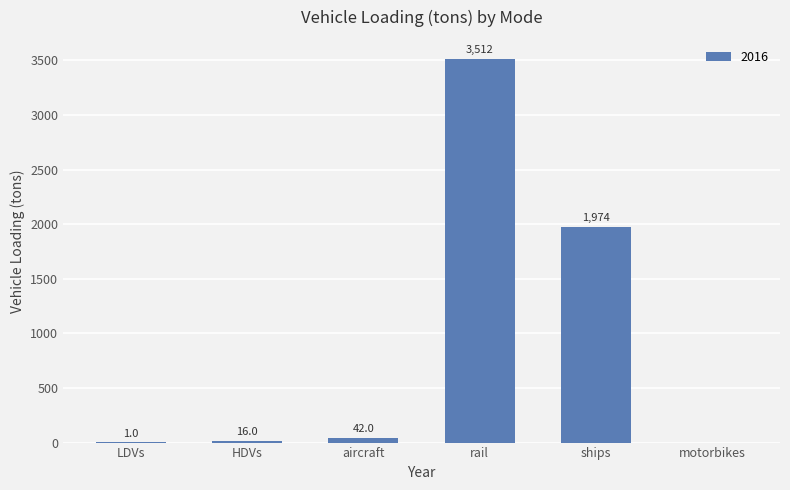

Which category has the highest value across all series?

rail